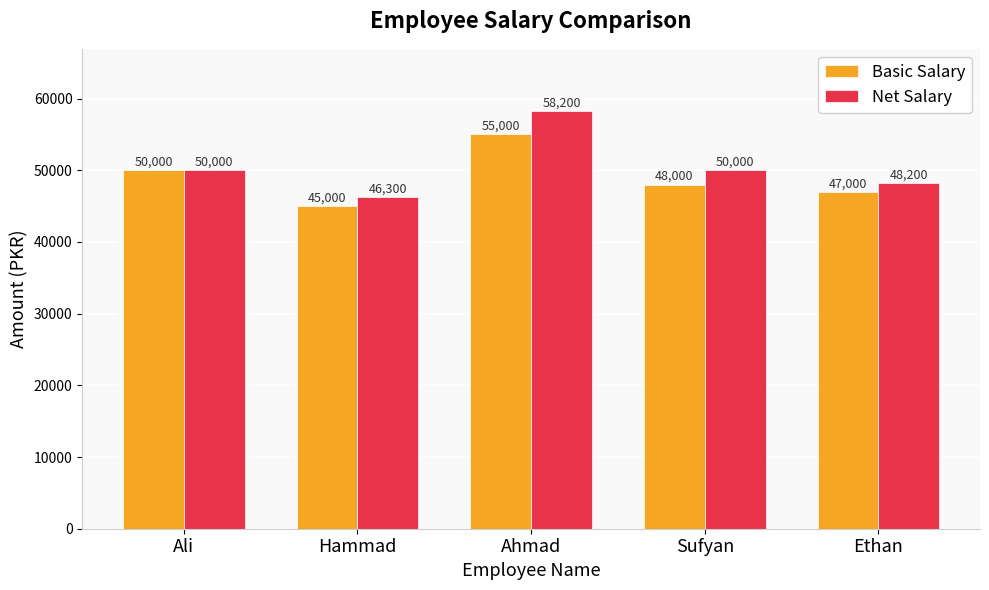

Which category has the lowest value in the Basic Salary series?

Hammad